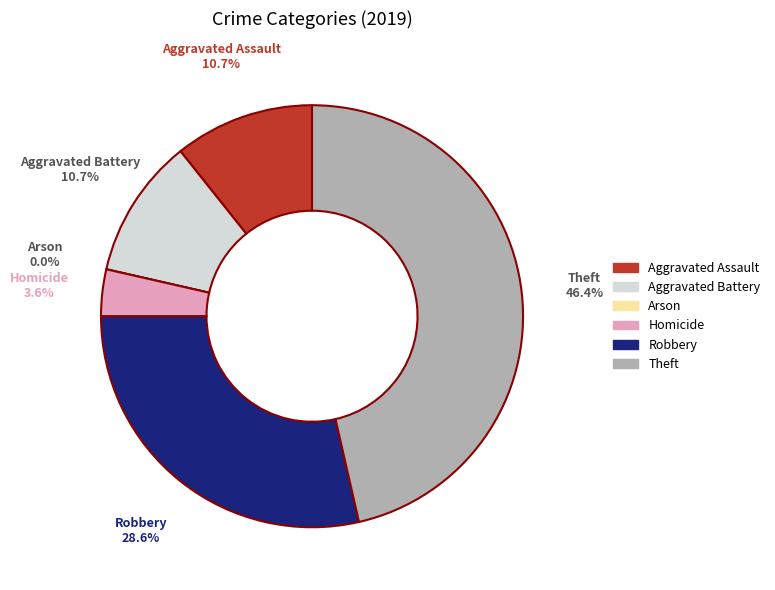

How many slices are in this pie chart?

6